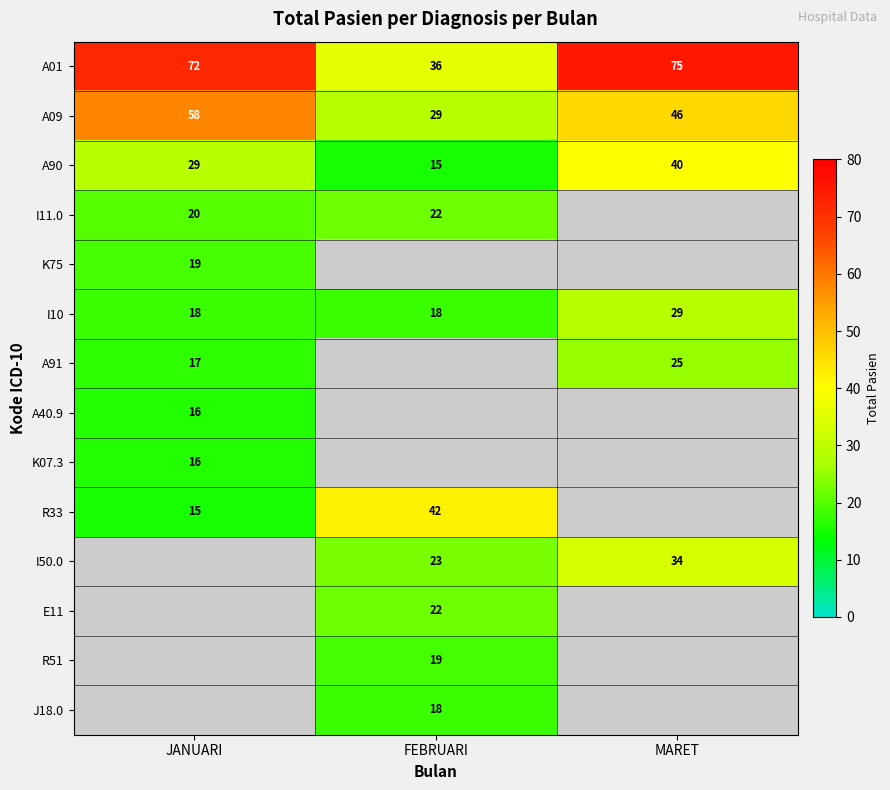

The I11.0 series shows 22 at FEBRUARI. True or false?

True